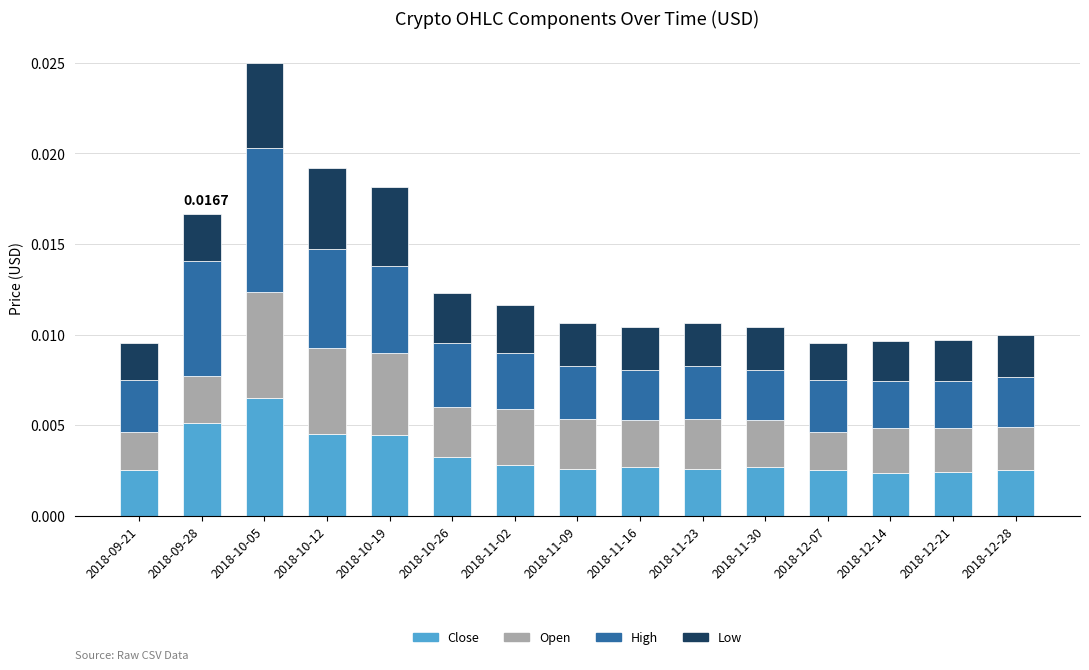

At which category is the sum across all series the highest?

2018-10-05